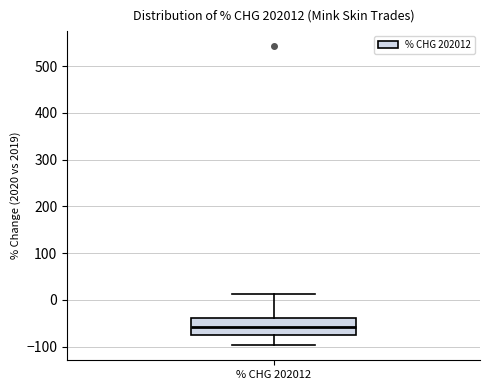

Where does the upper whisker of the box for % CHG 202012 end on the y-axis? The values are not printed on the chart, so give them approximately, as read against the axis.

10